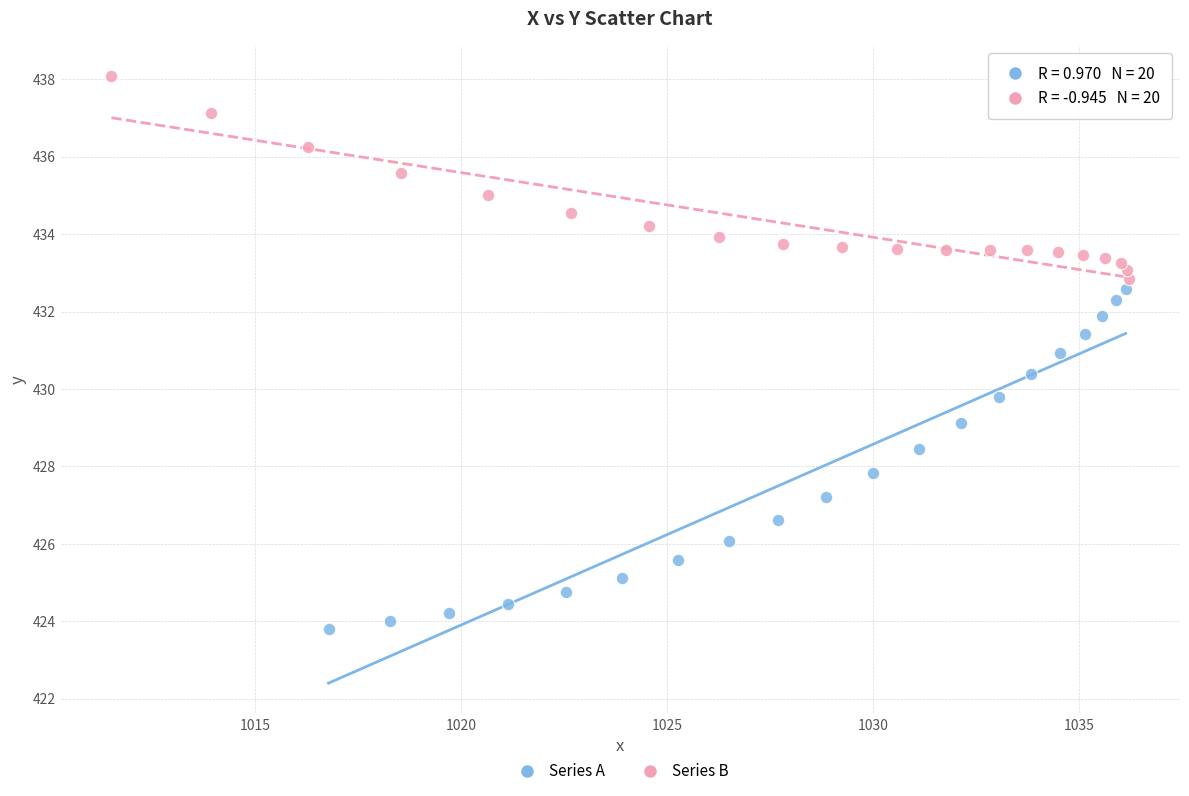

What are all the series names shown in the legend?

Series A, Series B